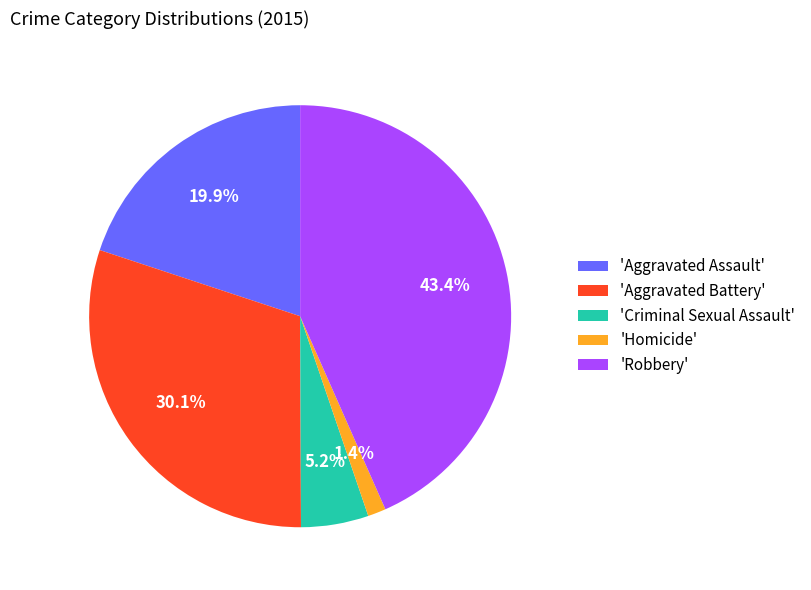

Which has a higher value, 'Robbery' or 'Aggravated Battery'?

'Robbery'